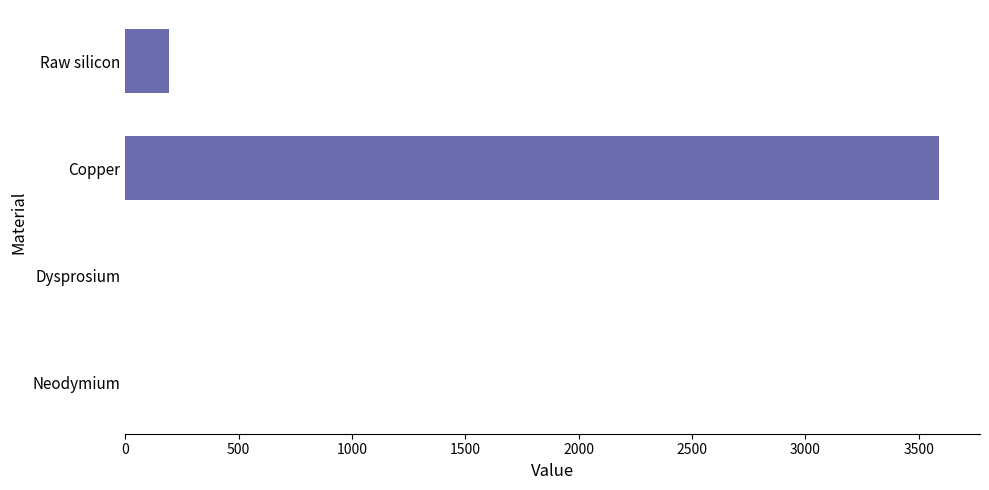

True or false: the data shows 191.4 at Raw silicon.

True